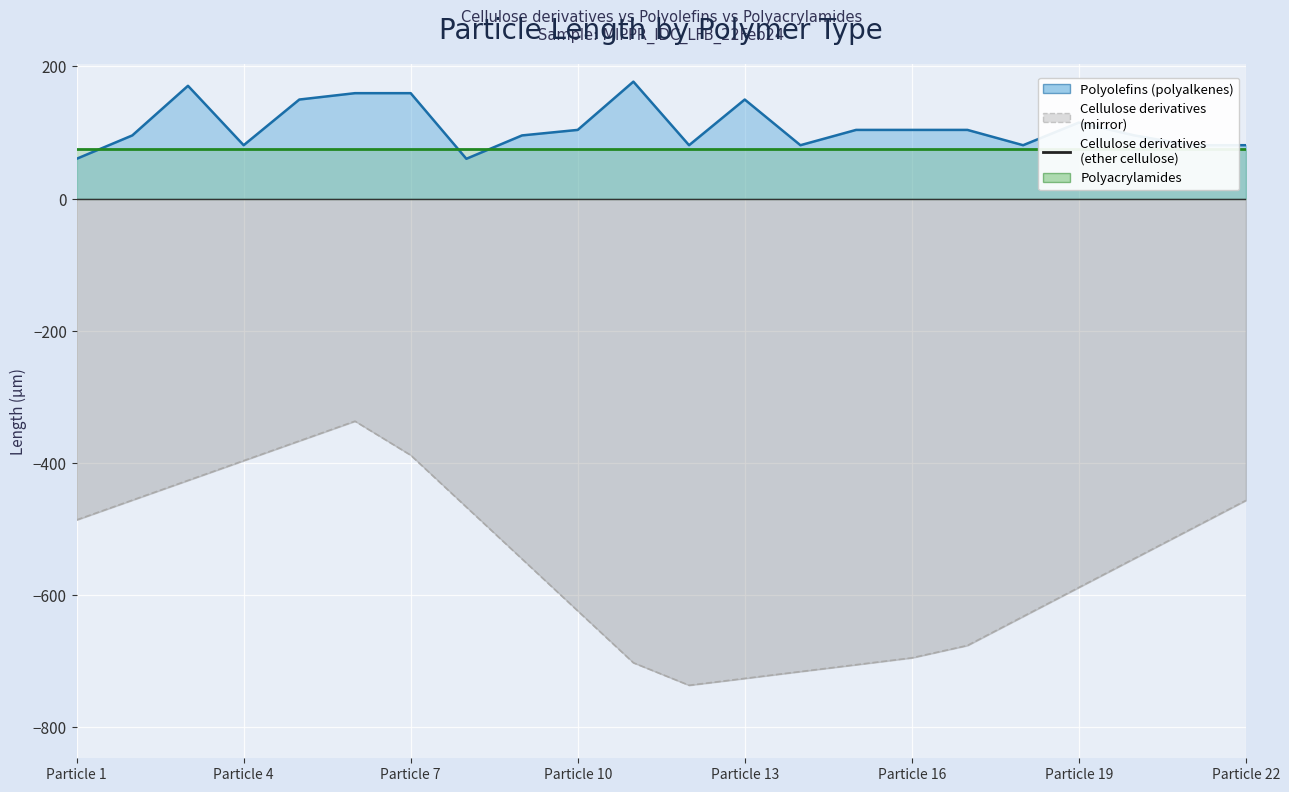

What position from the right is 20?

2